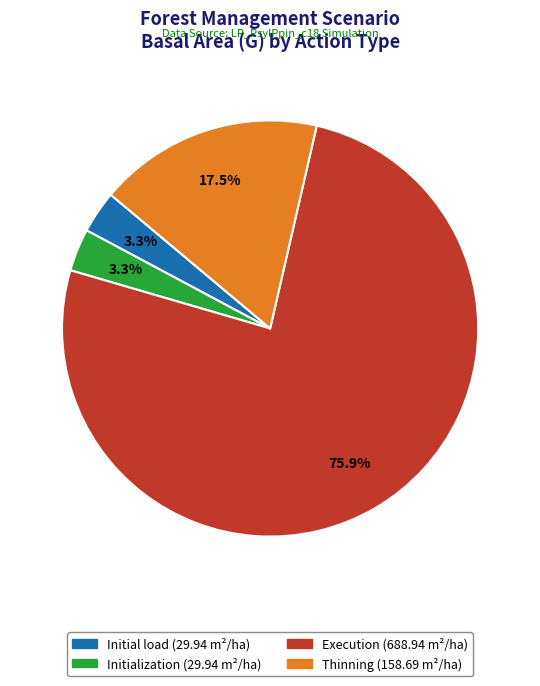

To the nearest percent, what is the combined percentage of Initialization and Thinning?

21%